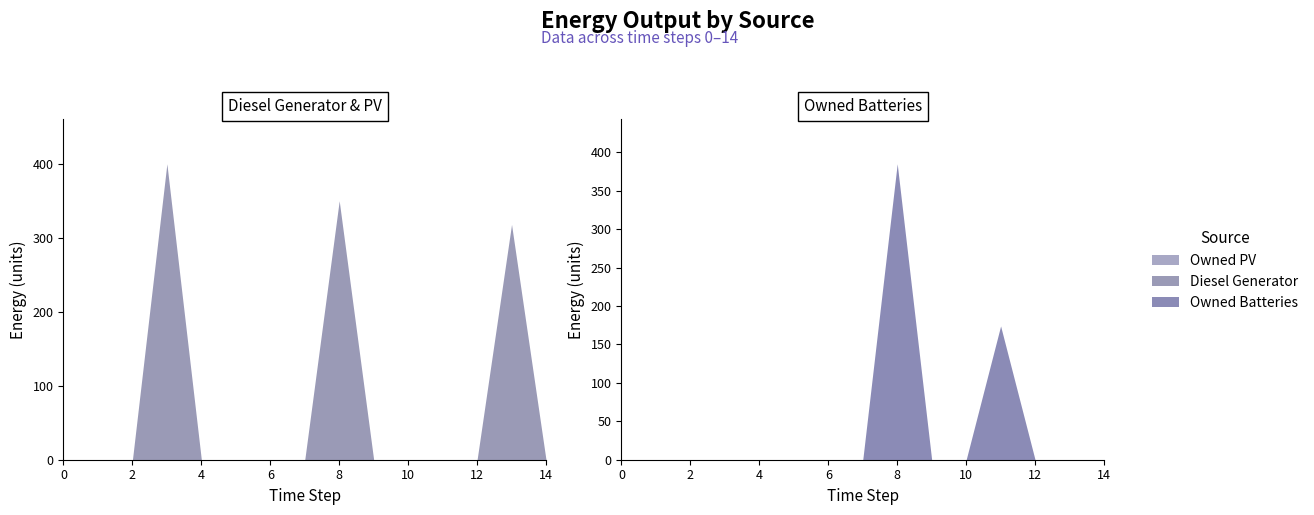

What is the maximum value shown in the chart?

400